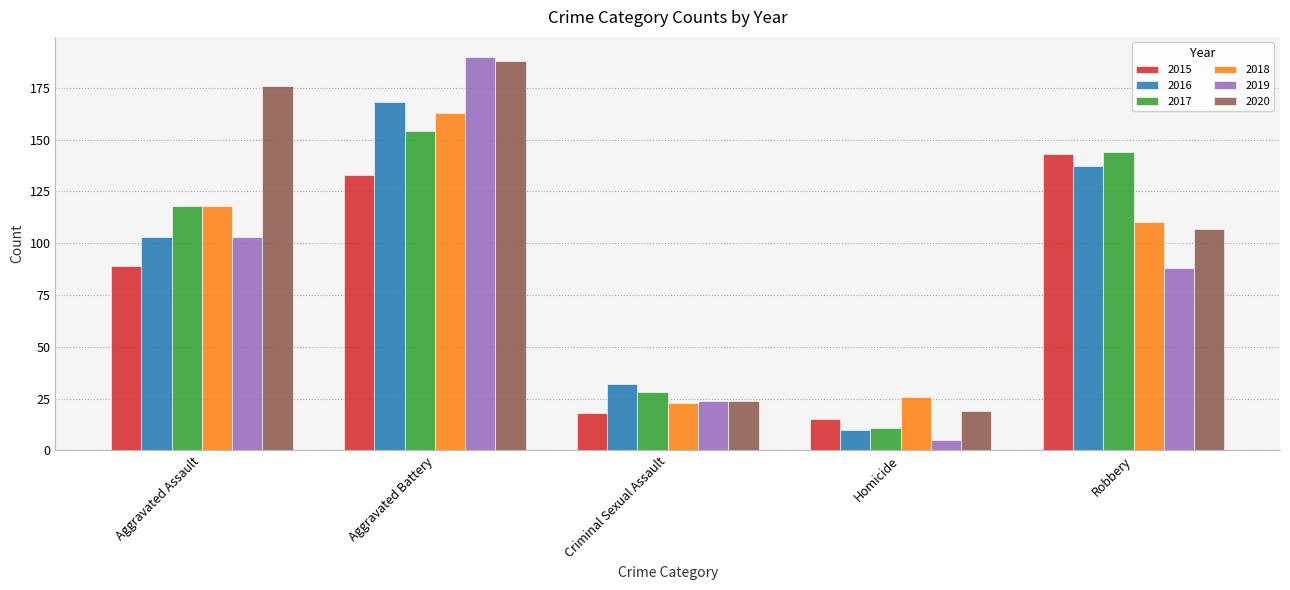

The 2019 series shows 5 at Homicide. True or false?

True